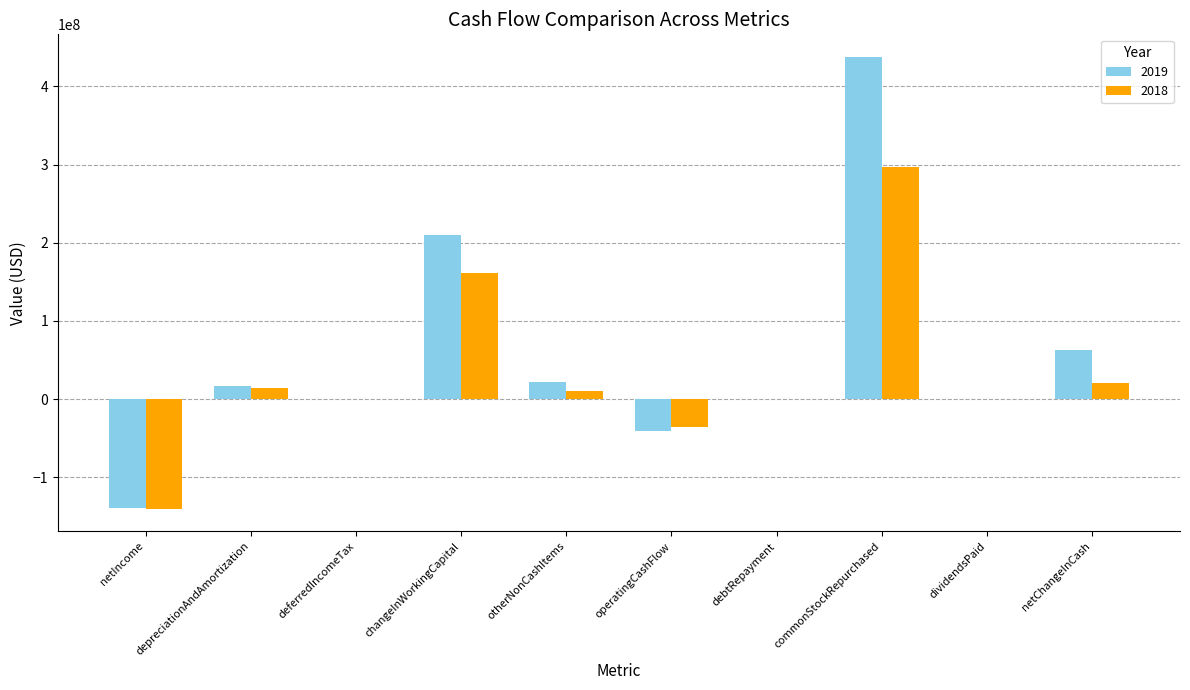

Between netIncome and operatingCashFlow, which series saw the biggest shift?

2018